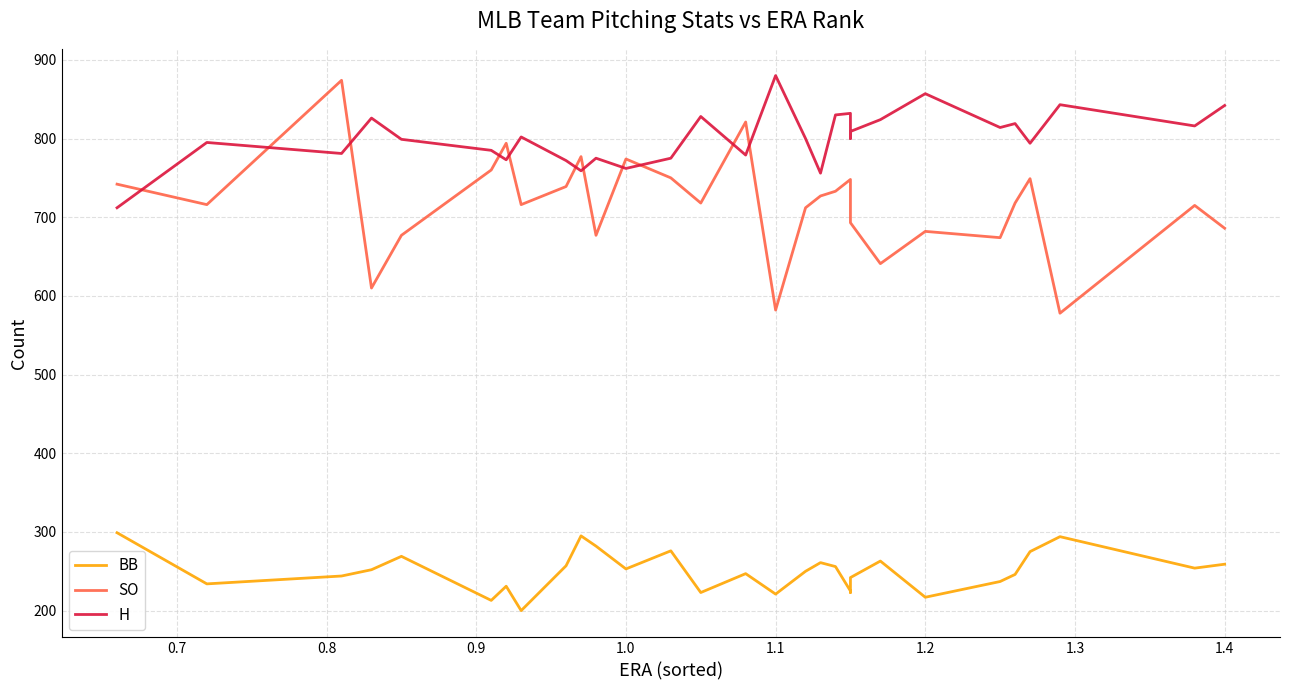

At which category is the sum across all series the highest?

0.8